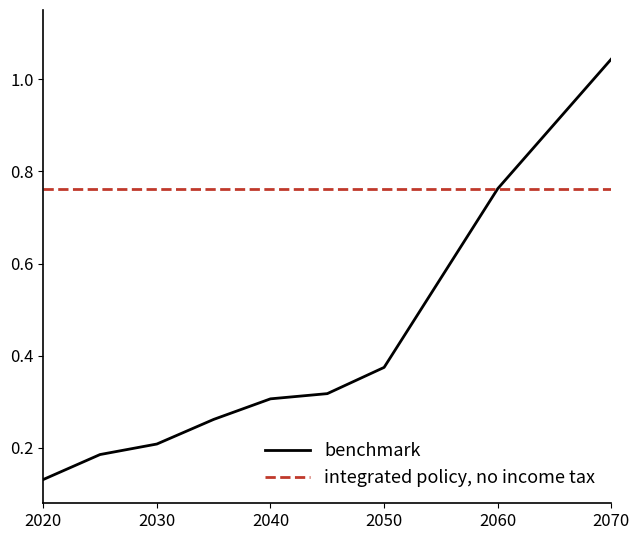

List the series in order of their overall mean, highest first.

integrated policy, no income tax, benchmark